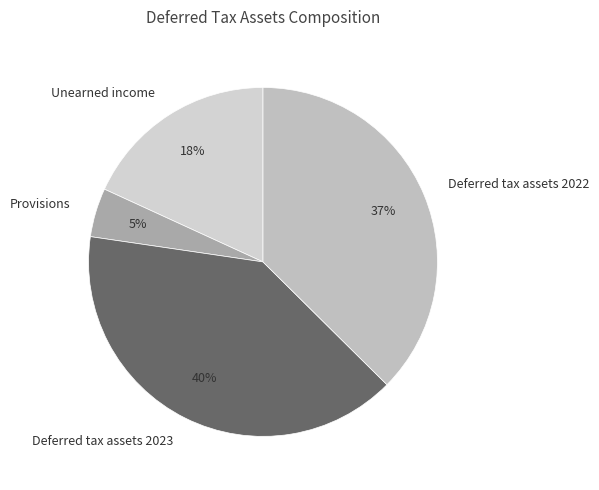

True or false: Provisions accounts for 11% of the total.

False